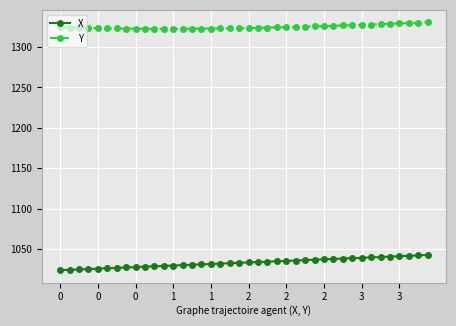

What is the value of the Y point at the 34th from the left?

1328.0